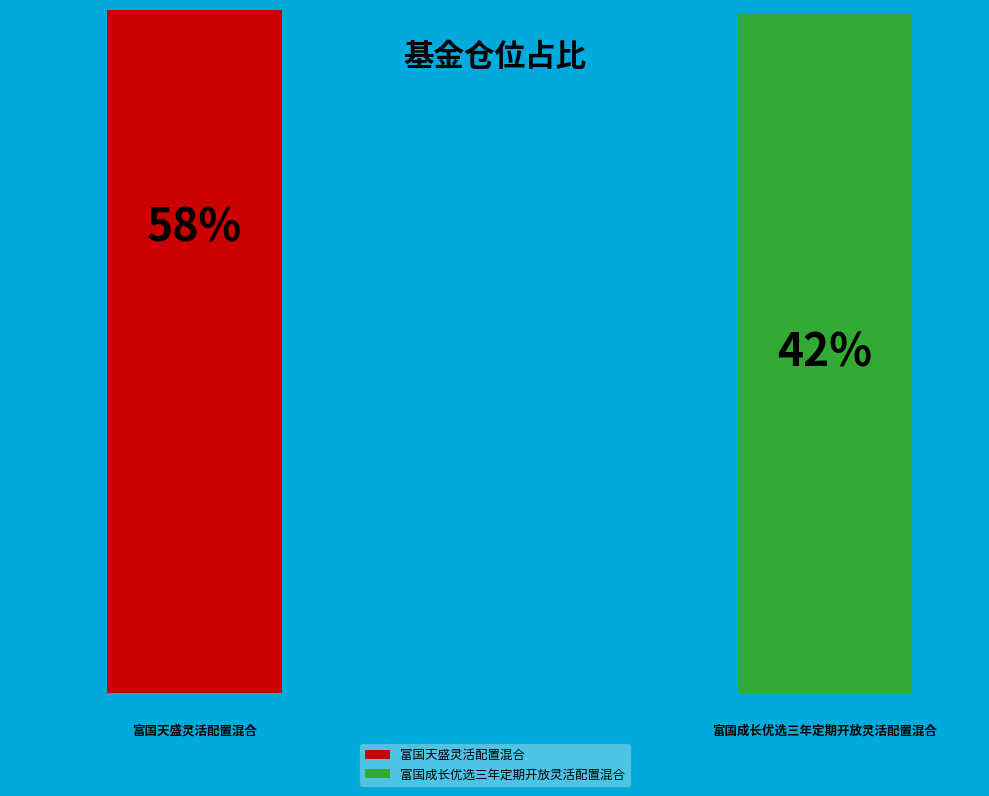

Which slice is the smallest?

富国成长优选三年定期开放灵活配置混合